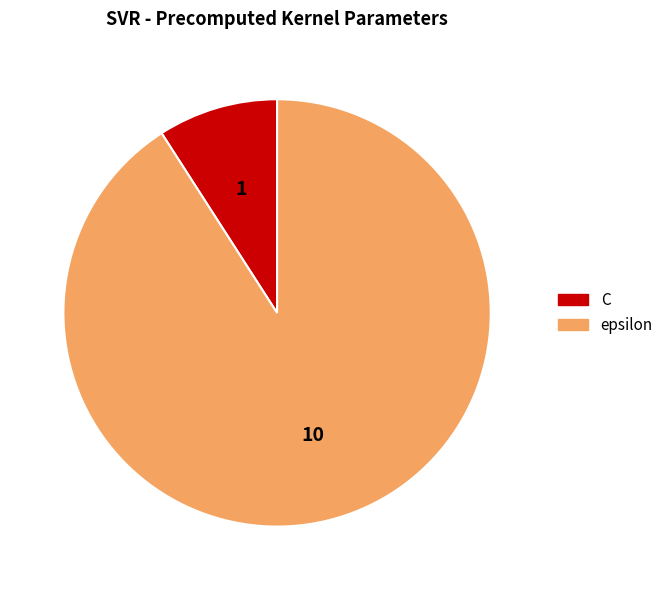

Approximately how many times larger is the value at C compared to epsilon?

0.1